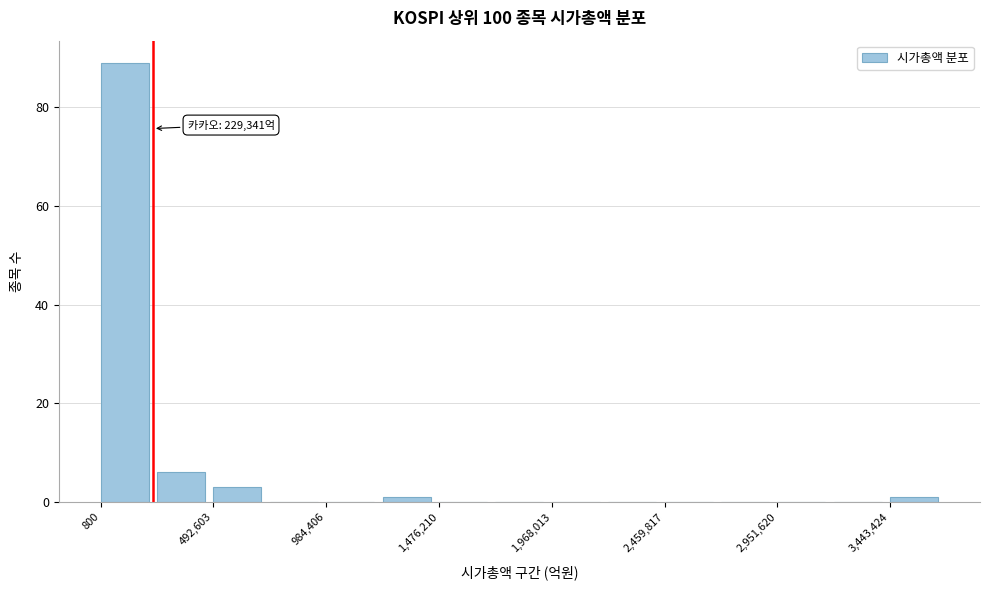

Which range on the x-axis has the tallest bar?

0 to 250000